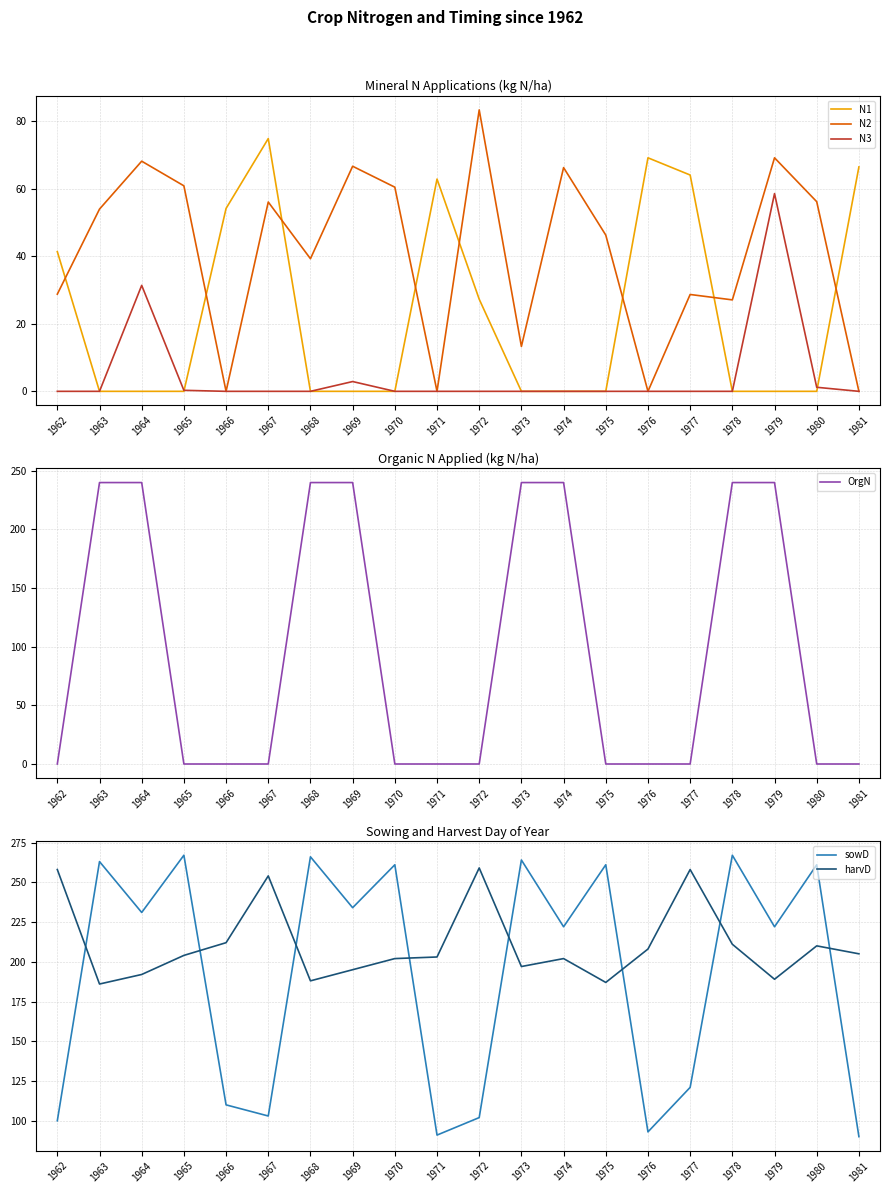

What is the difference between the second highest and minimum values in the harvD series?

72